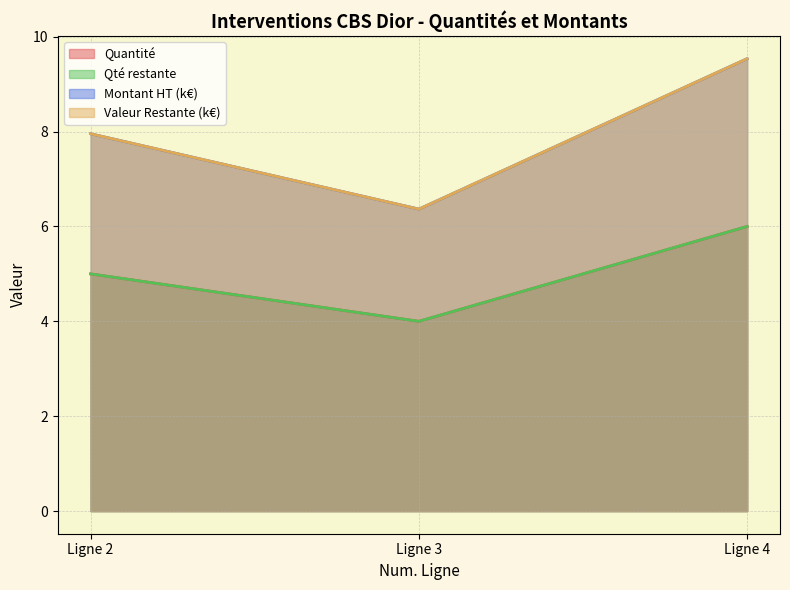

Reading left to right, what are all the values shown in this chart?

Quantité: 5.0	4.0	6.0
Montant HT: 8.0	6.4	9.5
Qté restante: 5.0	4.0	6.0
Valeur Restante: 8.0	6.4	9.5